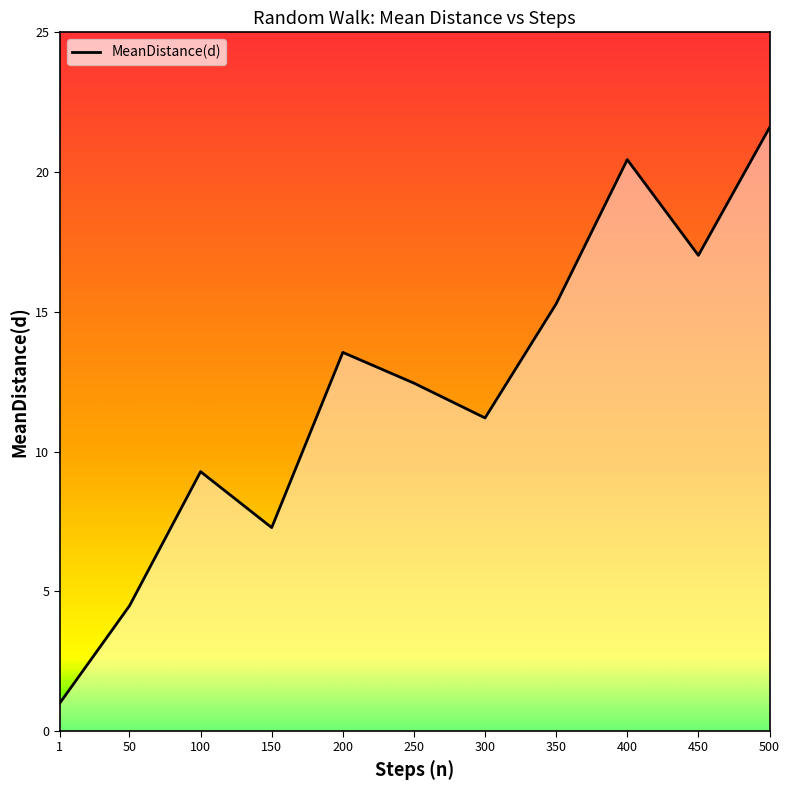

Reading right to left, transcribe all the data shown in this chart.

21.6	17.0	20.4	15.3	11.2	12.4	13.5	7.3	9.3	4.5	1.0